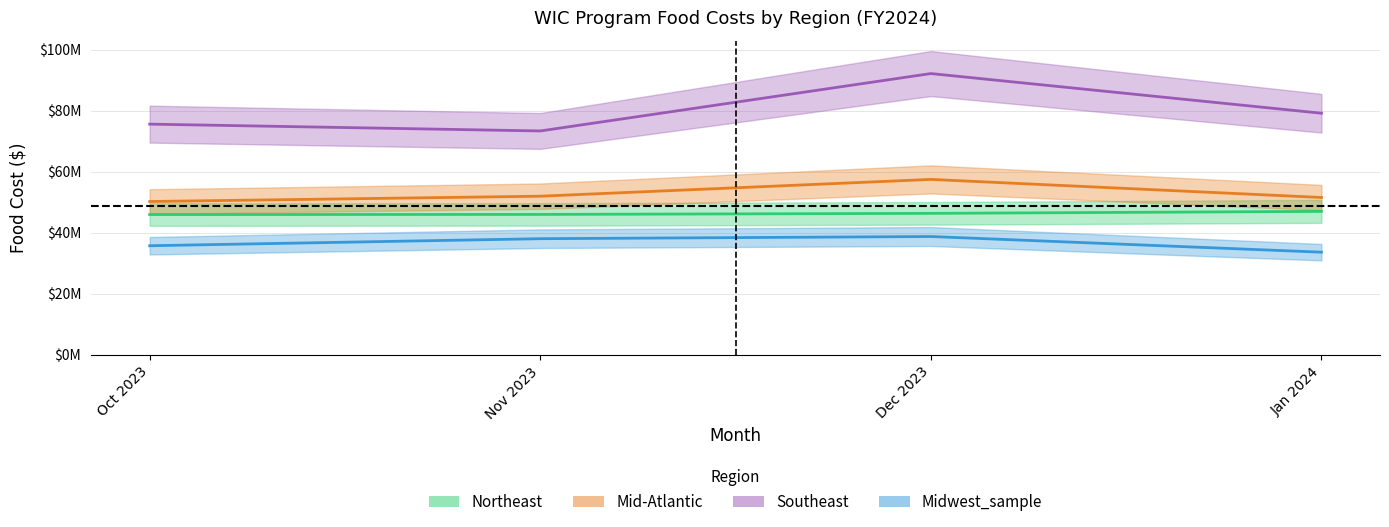

At how many categories does at least one series exceed 86379705?

1